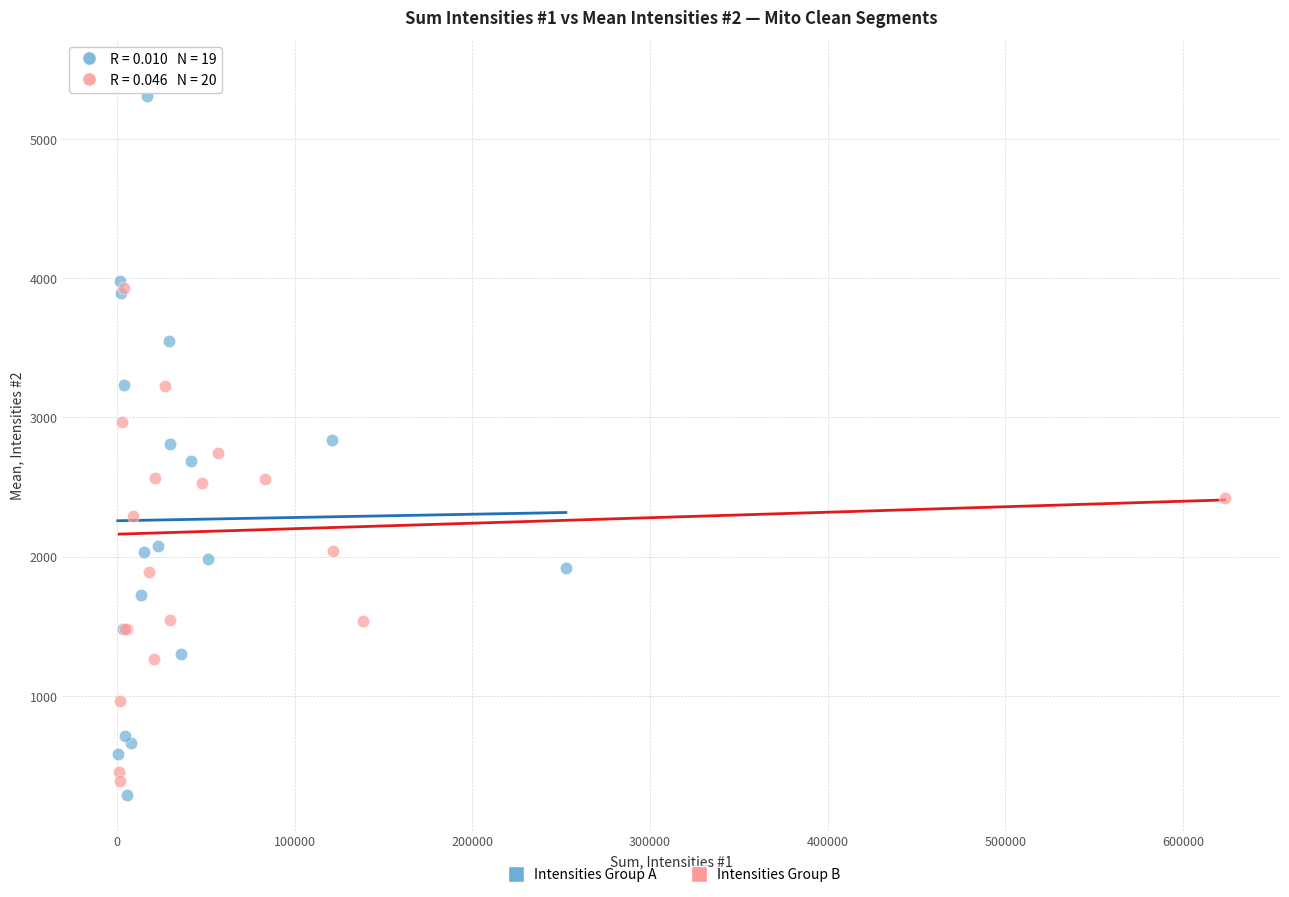

What are all the series names shown in the legend?

Intensities Group A, Intensities Group B